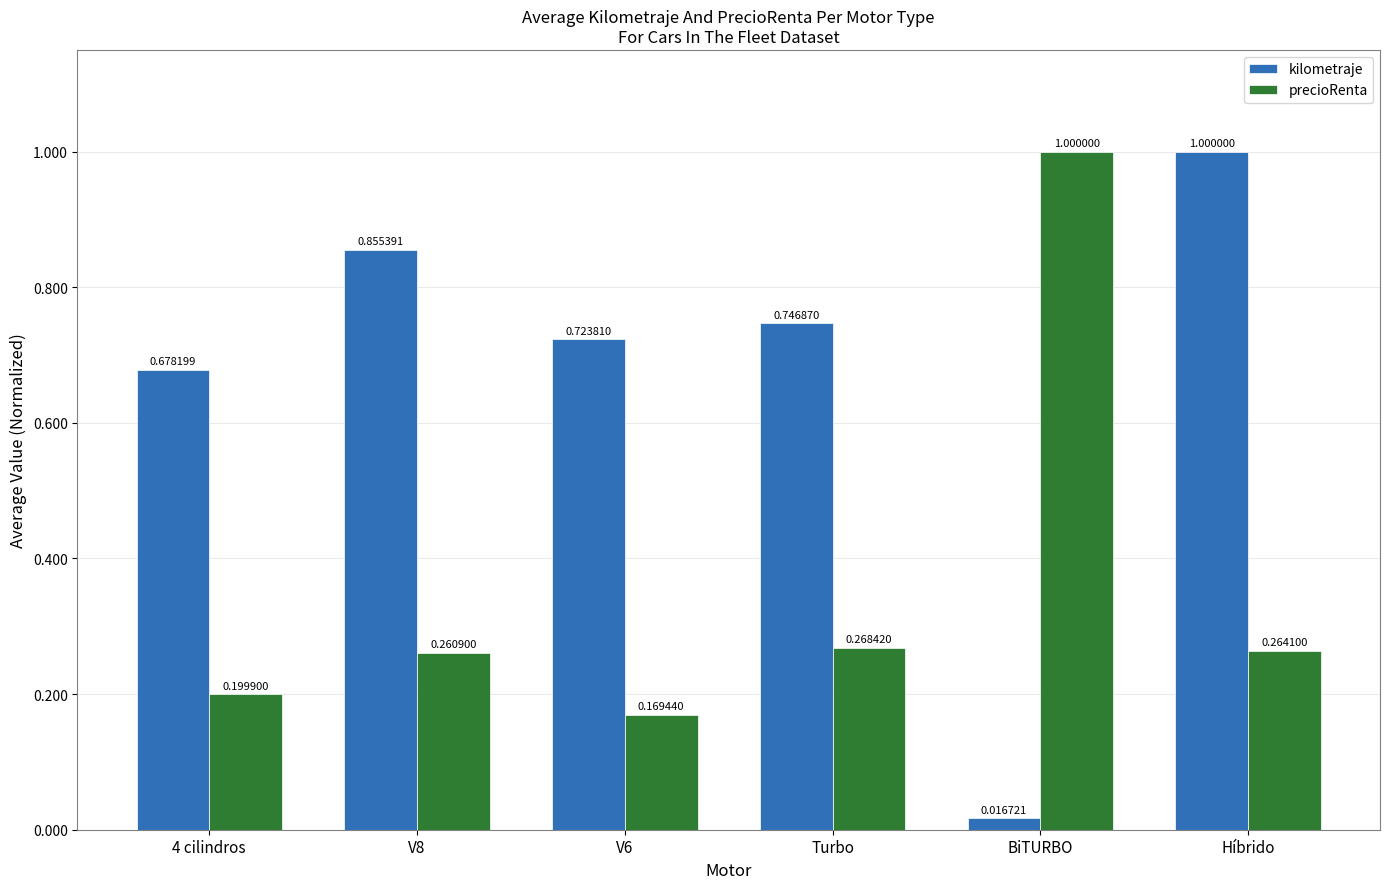

Which series has the largest total across all categories?

kilometraje